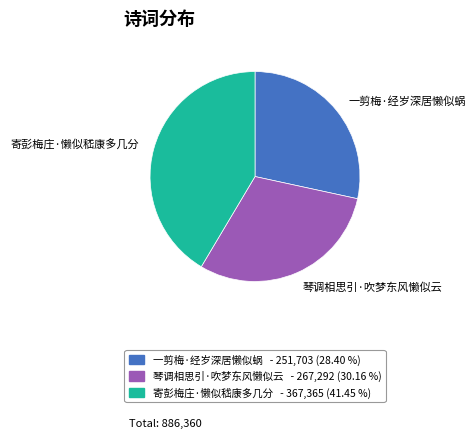

Which has a higher value, 一剪梅·经岁深居懒似蜗 or 寄彭梅庄·懒似嵇康多几分?

寄彭梅庄·懒似嵇康多几分